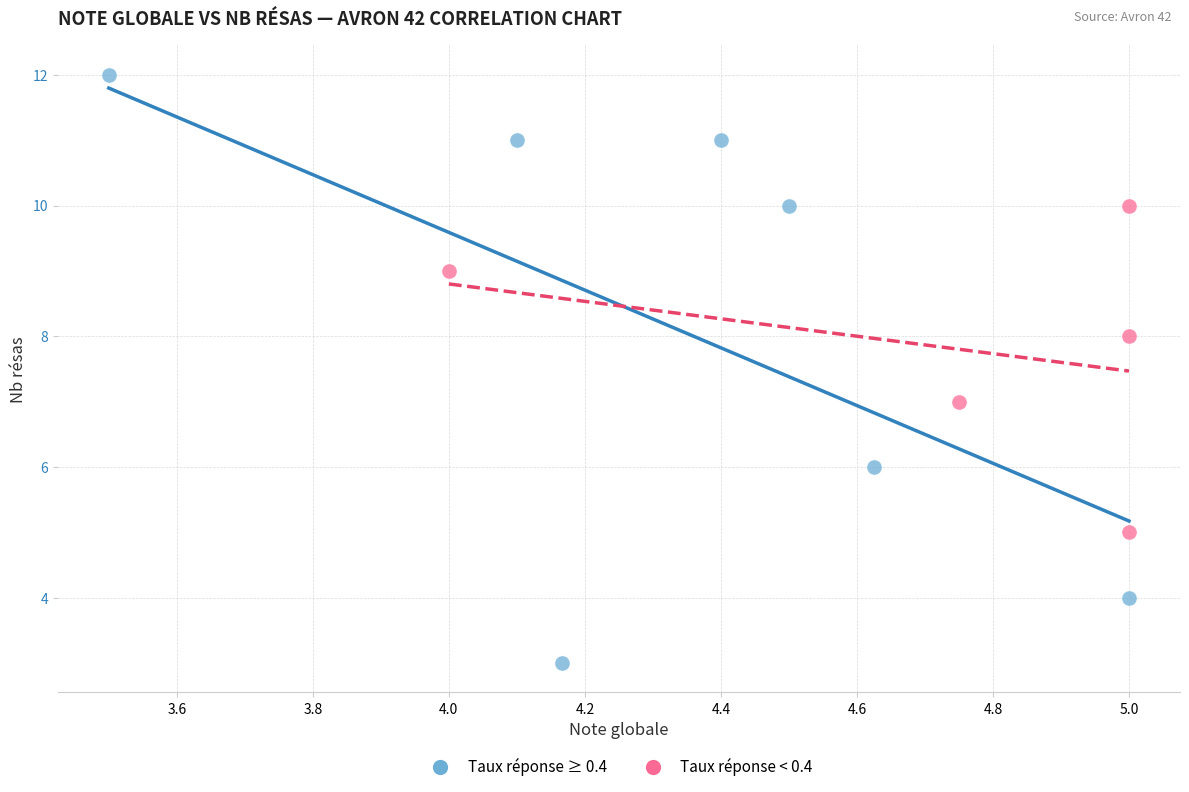

Which series has the largest Y range (max minus min)?

Taux réponse ≥ 0.4